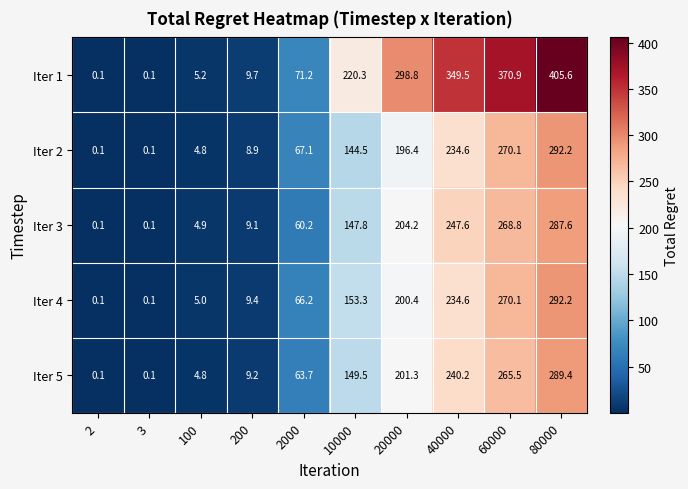

What is the sum of all Iter 4 values?

1231.4